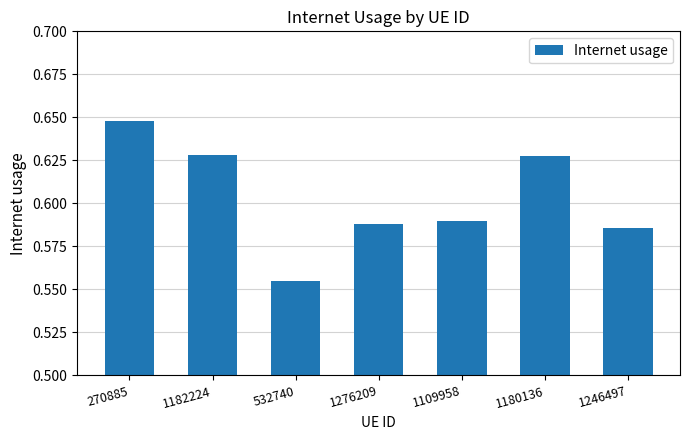

How many series are shown in this chart?

1